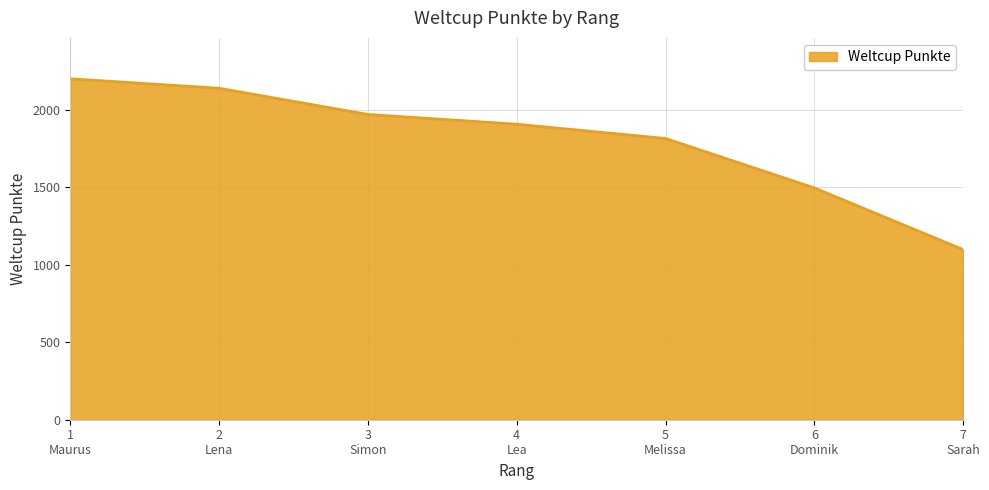

What is the minimum value shown in the chart?

1098